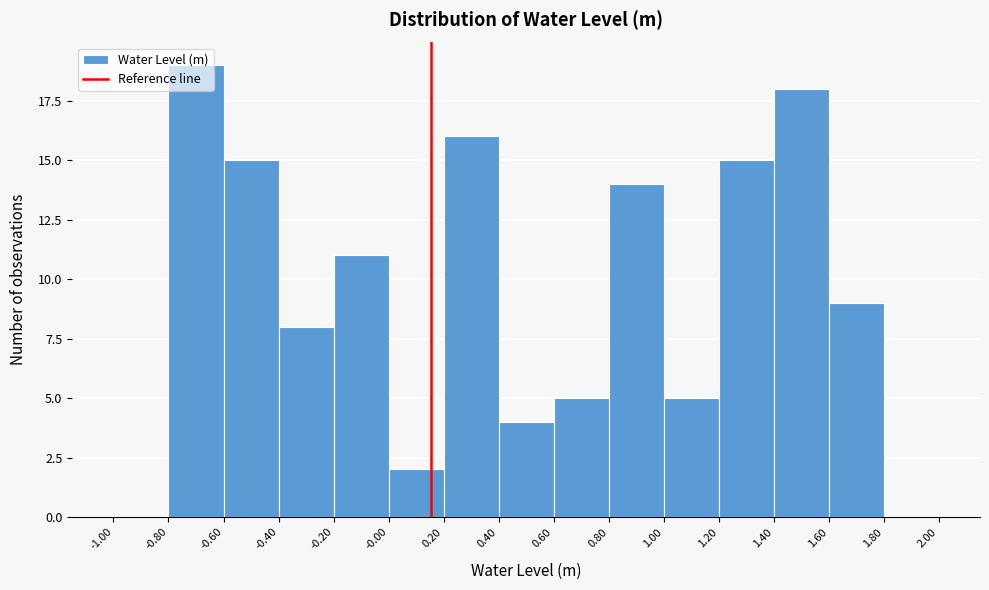

Which range on the x-axis has the tallest bar?

-0.80 to -0.60